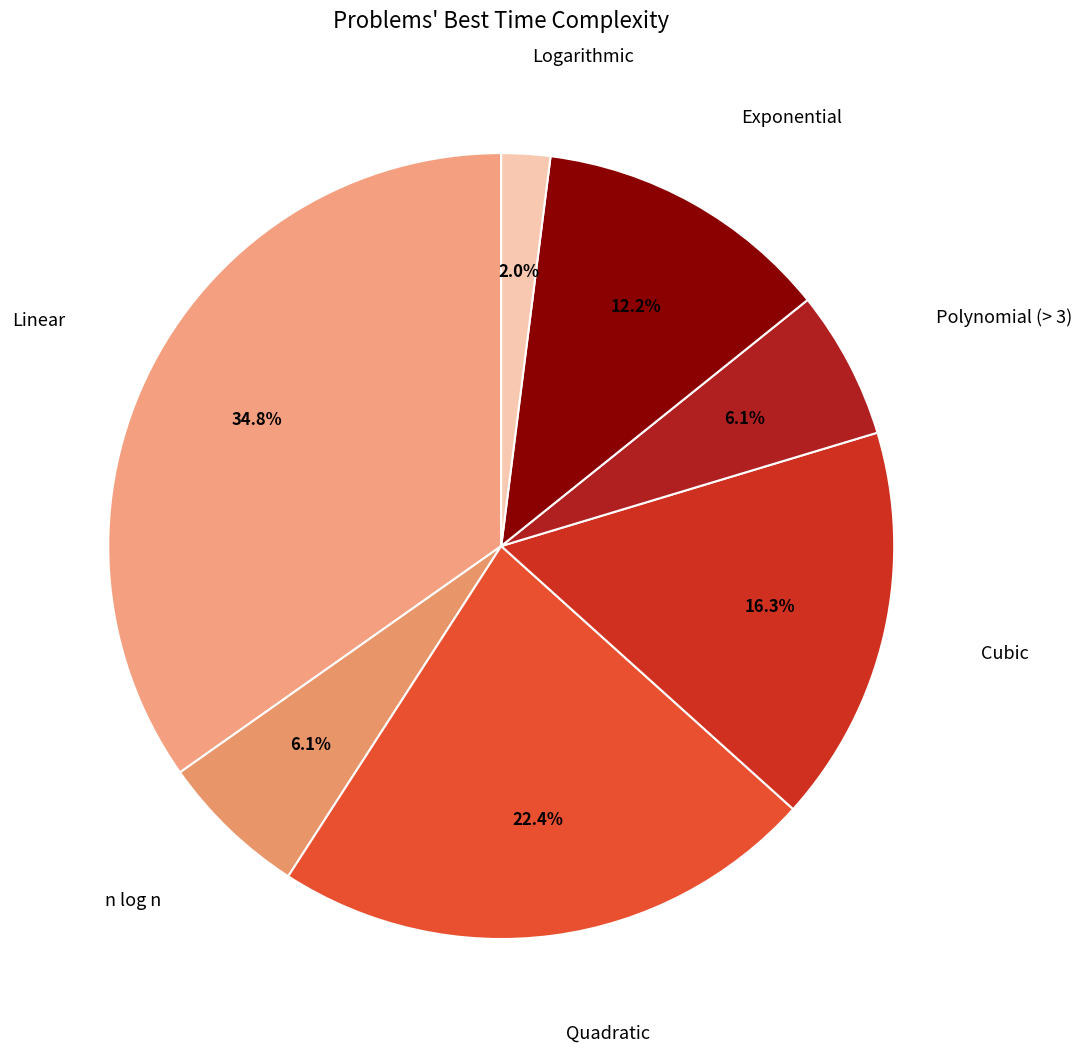

Is there any slice that represents more than half of the pie?

No